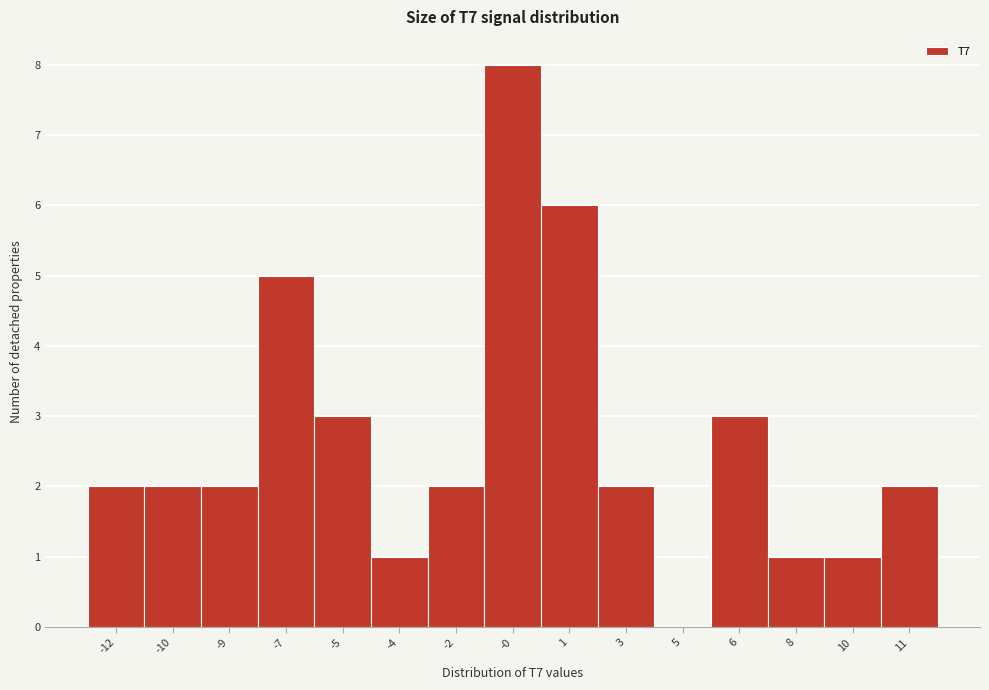

Reading left to right, what are all the values shown in this chart?

-12=2	-10=2	-9=2	-7=5	-5=3	-4=1	-2=2	-0=8	1=6	3=2	5=0	6=3	8=1	10=1	11=2